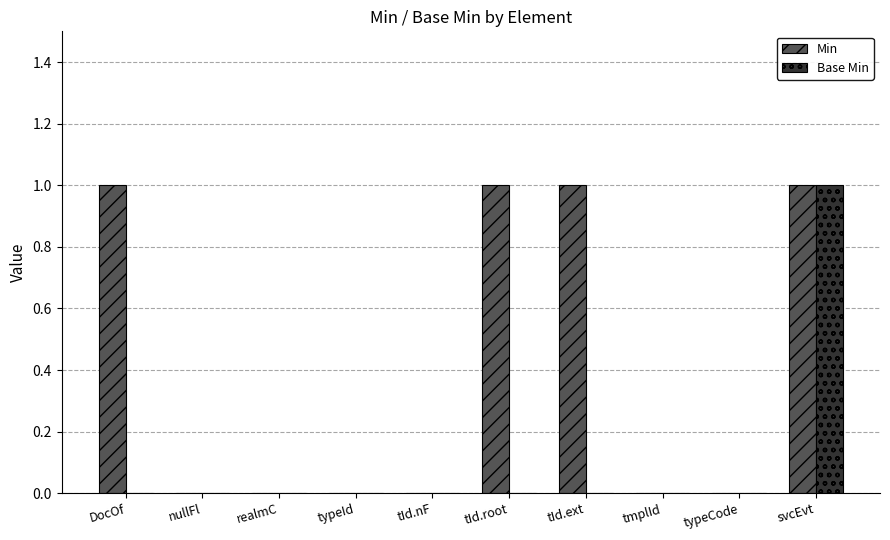

Count the Base Min values in the range 0 to 1.

10